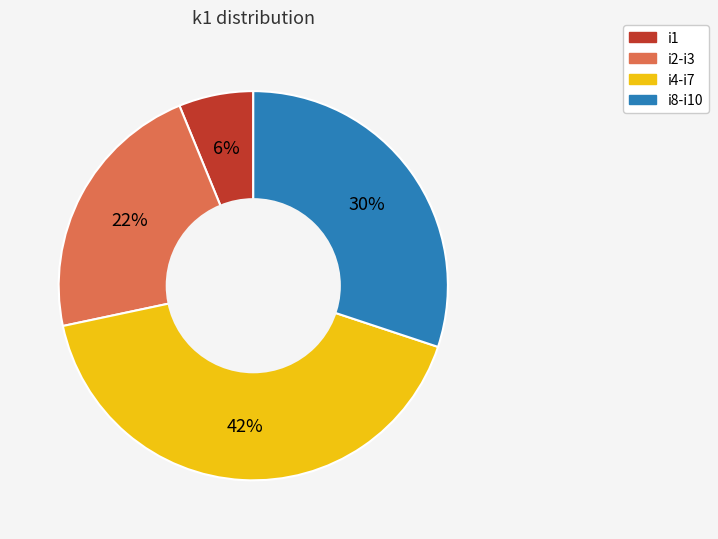

To the nearest percent, what percentage of the pie is i8-i10?

30%